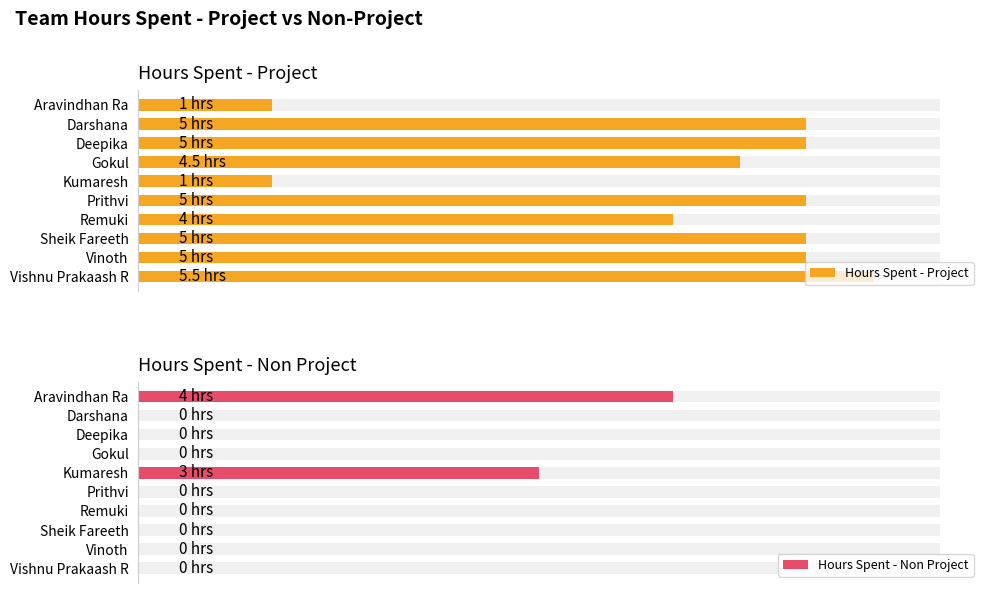

What is the value of the Hours Spent - Project bar at the 3rd from the left?

5.0